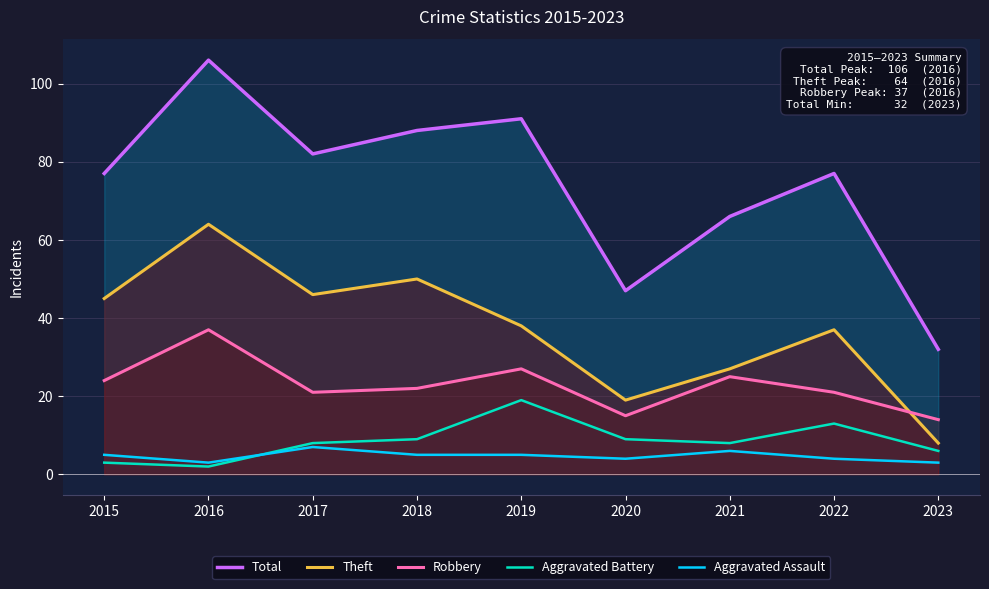

At how many categories does at least one series exceed 16?

9